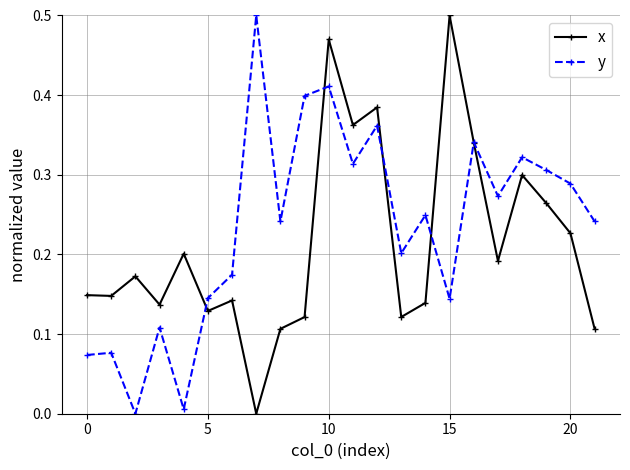

Which series has the largest total across all categories?

y